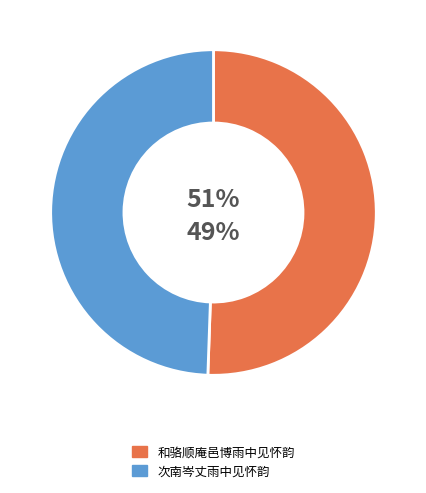

Which category has the biggest portion of the pie?

和骆顺庵邑博雨中见怀韵